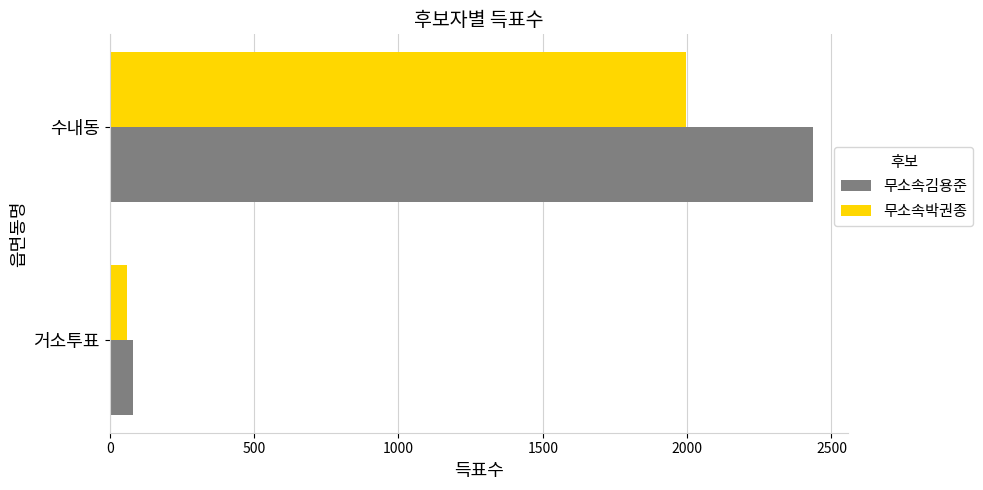

At which label is 무소속김용준 closest to 1258?

거소투표